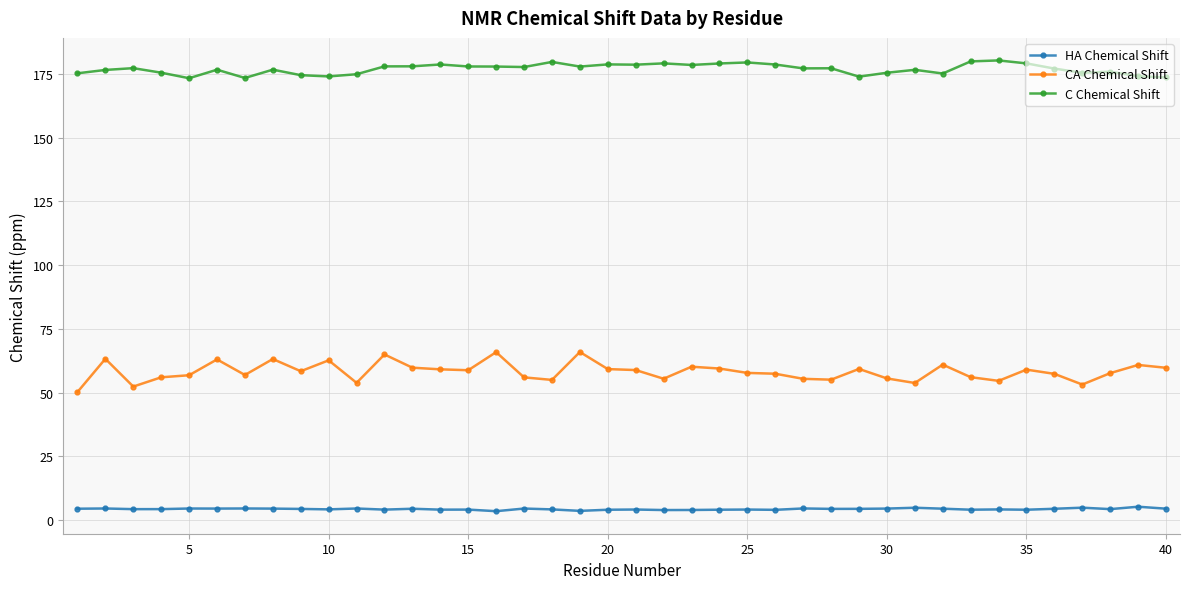

What are all the series names shown in the legend?

HA Chemical Shift, CA Chemical Shift, C Chemical Shift